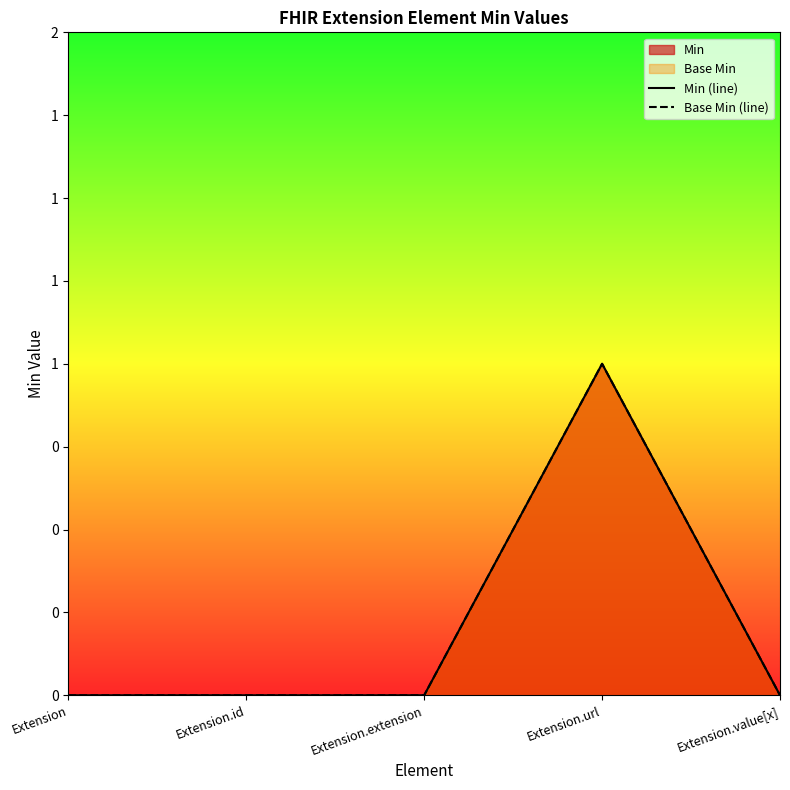

At which label does Min (line) reach its peak?

Extension.url